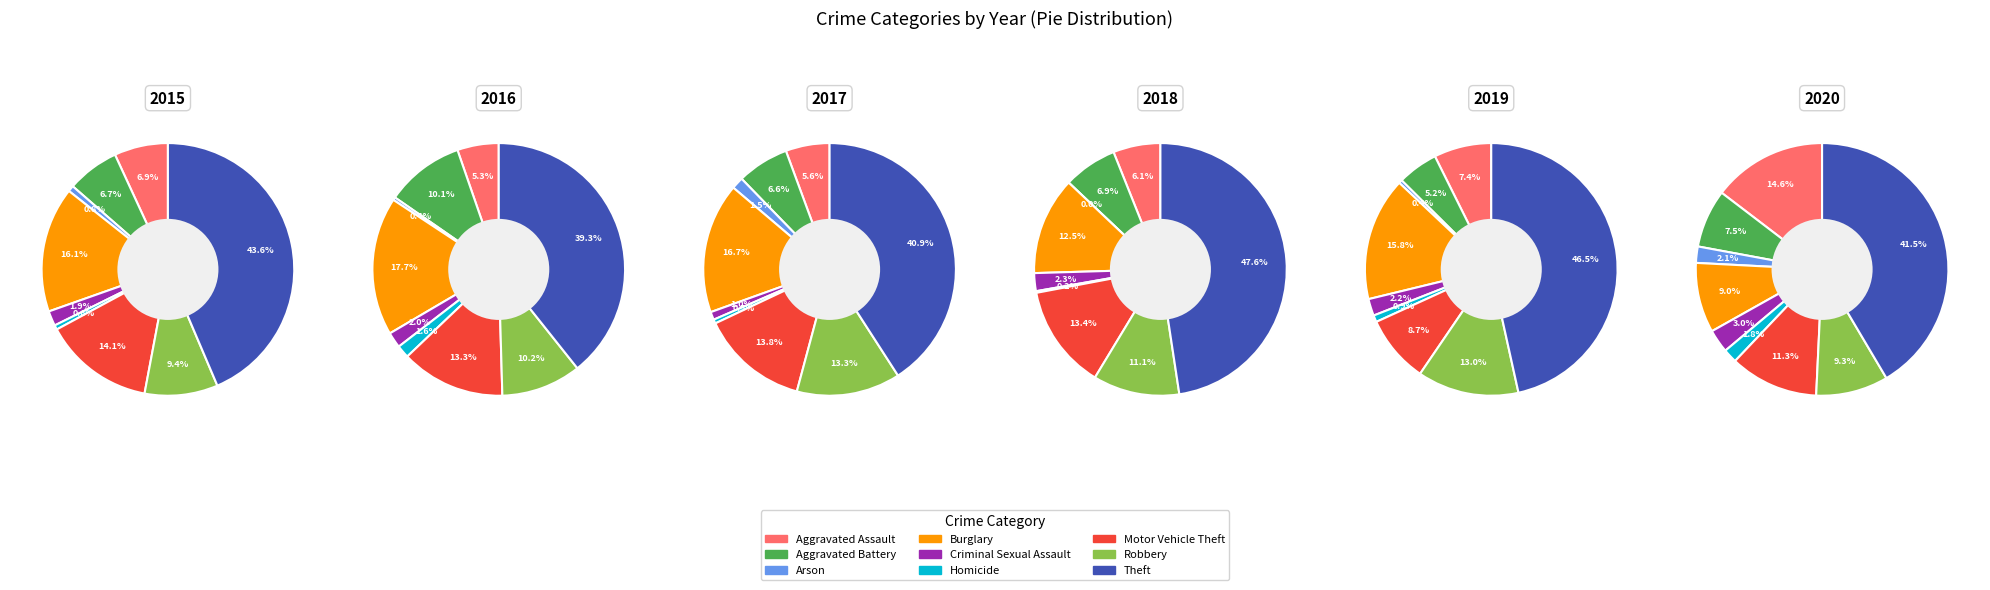

Is it true that Aggravated Assault is 14% of the pie?

False